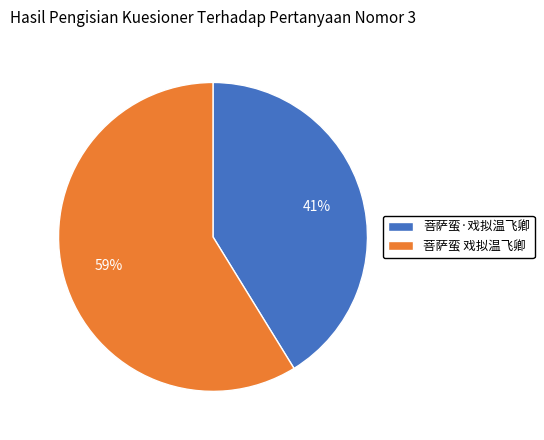

Which slice represents more than half of the pie?

菩萨蛮 戏拟温飞卿